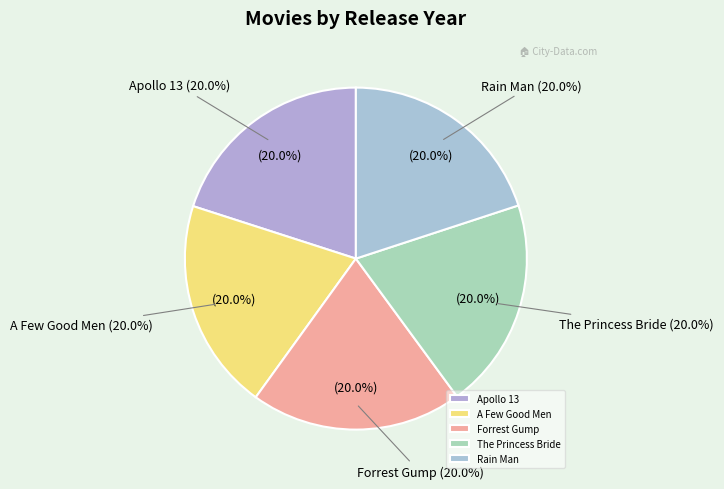

How much of the chart is everything except Rain Man?

80.0%